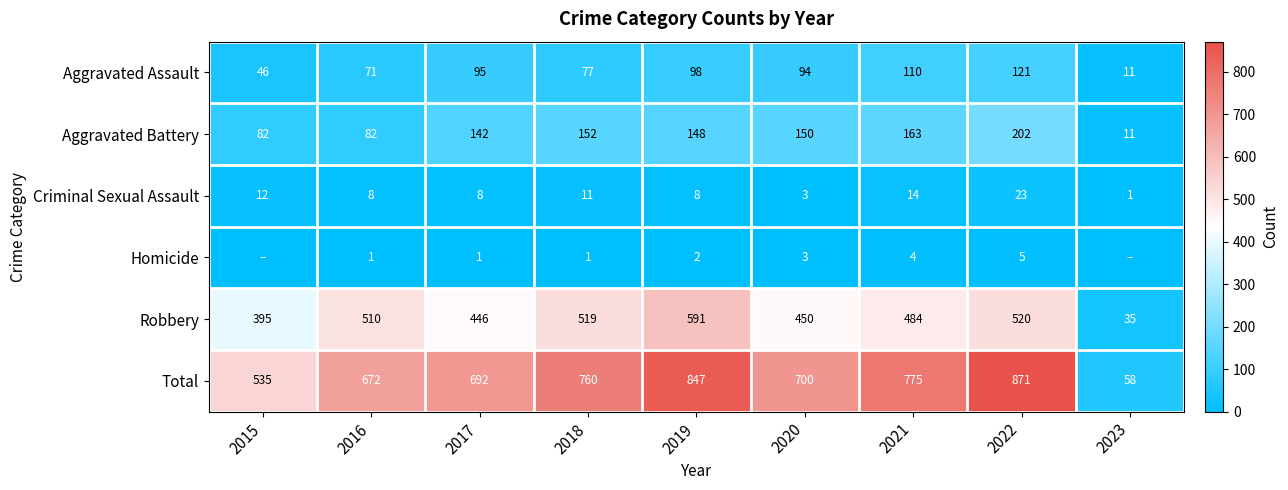

True or false: Criminal Sexual Assault has a value of 4 at 2020.

False